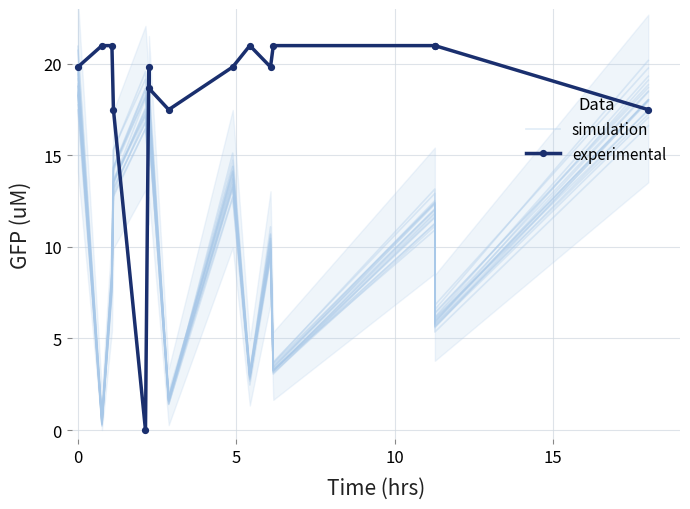

Which category has the highest value in the experimental series?

5